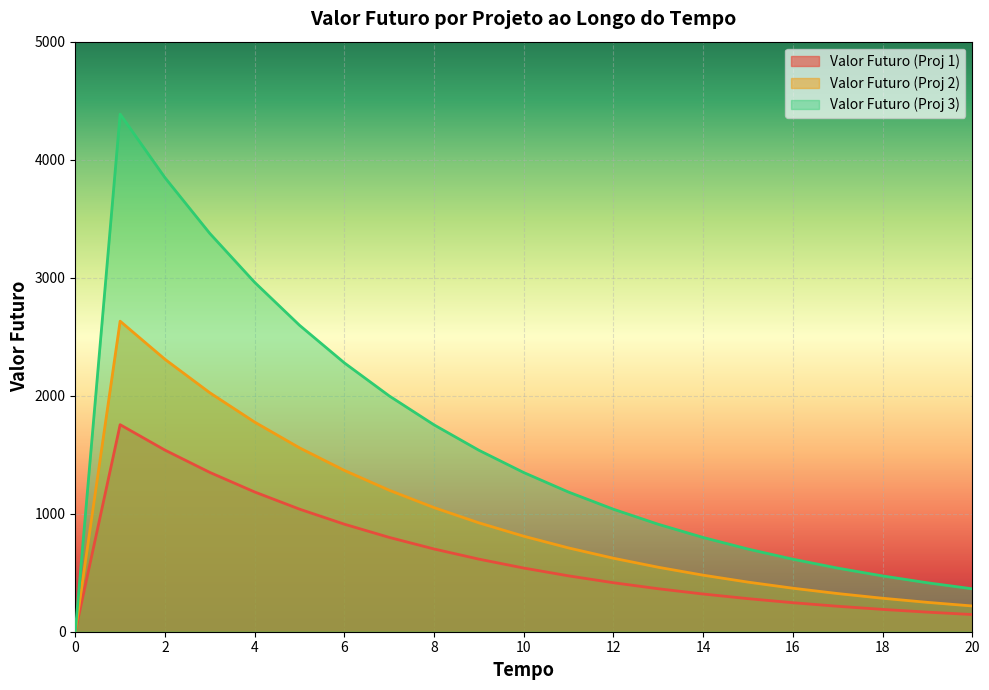

Reading right to left, list all the values displayed in this chart.

Valor Futuro (Proj 1): 20=145.5	19=165.9	18=189.1	17=215.6	16=245.8	15=280.2	14=319.4	13=364.1	12=415.1	11=473.2	10=539.5	9=615.0	8=701.1	7=799.3	6=911.2	5=1038.7	4=1184.2	3=1349.9	2=1538.9	1=1754.4	0=0.0
Valor Futuro (Proj 2): 20=218.3	19=248.8	18=283.7	17=323.4	16=368.7	15=420.3	14=479.1	13=546.2	12=622.7	11=709.9	10=809.2	9=922.5	8=1051.7	7=1198.9	6=1366.8	5=1558.1	4=1776.2	3=2024.9	2=2308.4	1=2631.6	0=0.0
Valor Futuro (Proj 3): 20=363.8	19=414.7	18=472.8	17=539.0	16=614.5	15=700.5	14=798.5	13=910.4	12=1037.8	11=1183.1	10=1348.7	9=1537.5	8=1752.8	7=1998.2	6=2277.9	5=2596.8	4=2960.4	3=3374.9	2=3847.3	1=4386.0	0=0.0